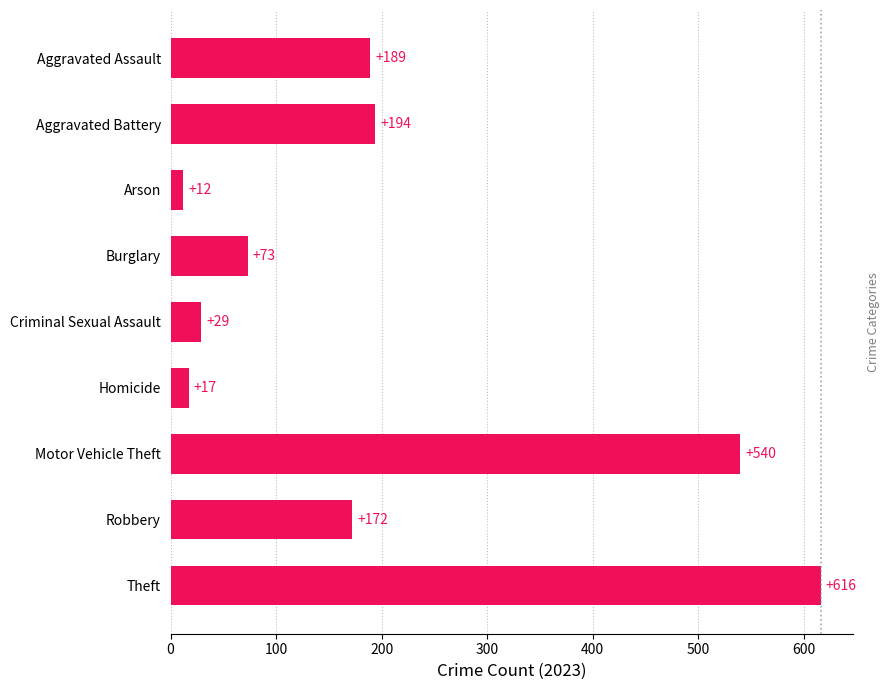

What is the label of the 3rd bar from the bottom?

Motor Vehicle Theft